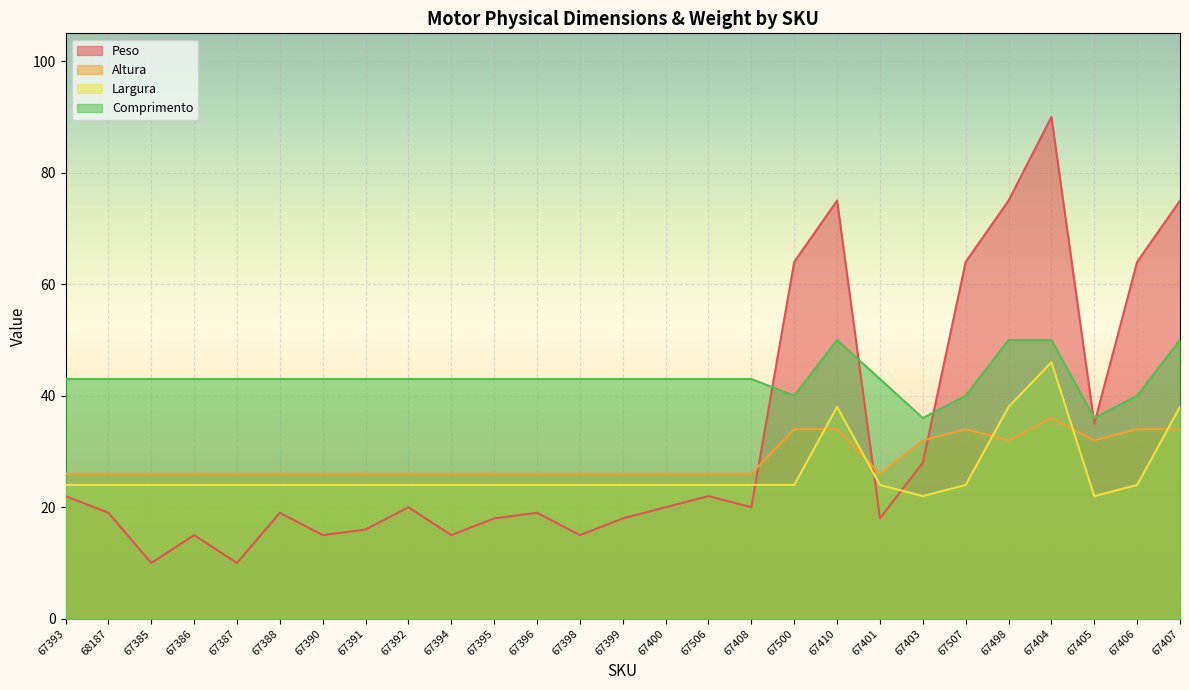

Where is Largura nearest to the value 34?

67410